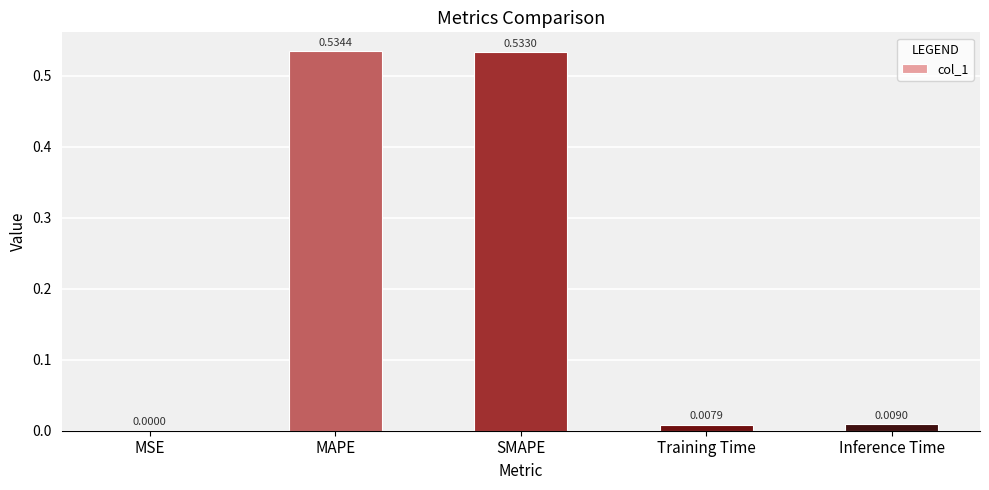

Which label corresponds to the largest value in the chart?

MAPE